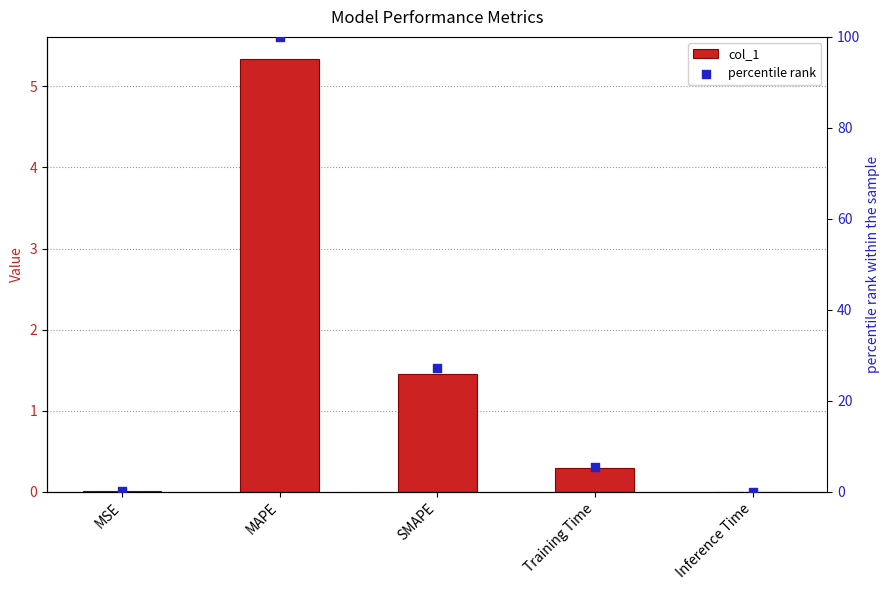

What are all the series names shown in the legend?

col_1, percentile rank